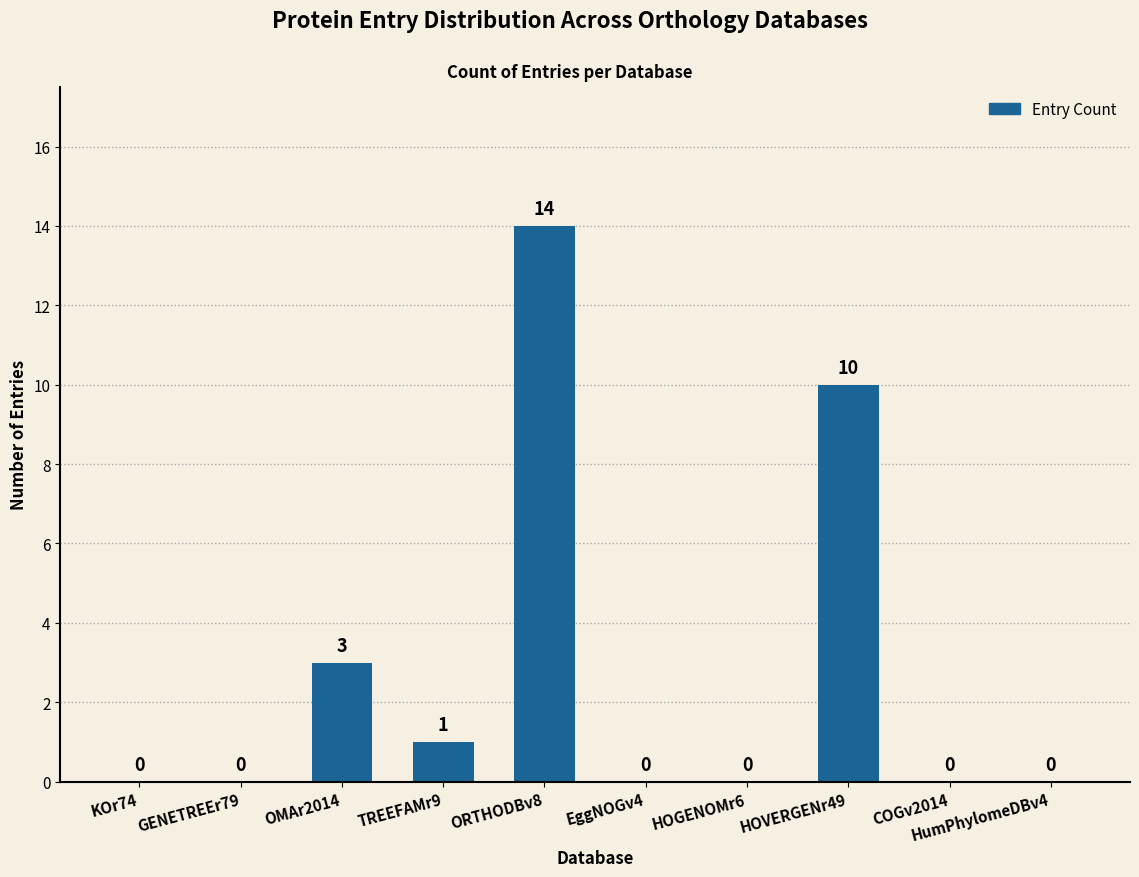

True or false: the data shows 3 at ORTHODBv8.

False